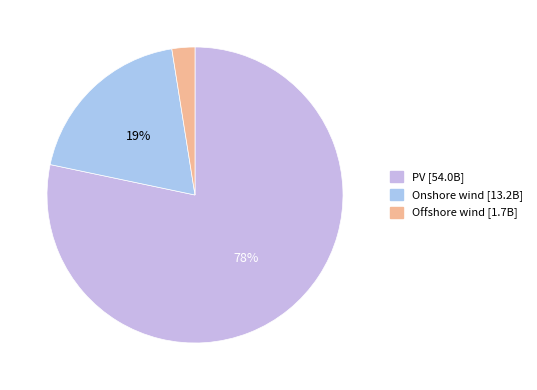

To the nearest percent, what is the difference between the largest and smallest slice percentages?

76%